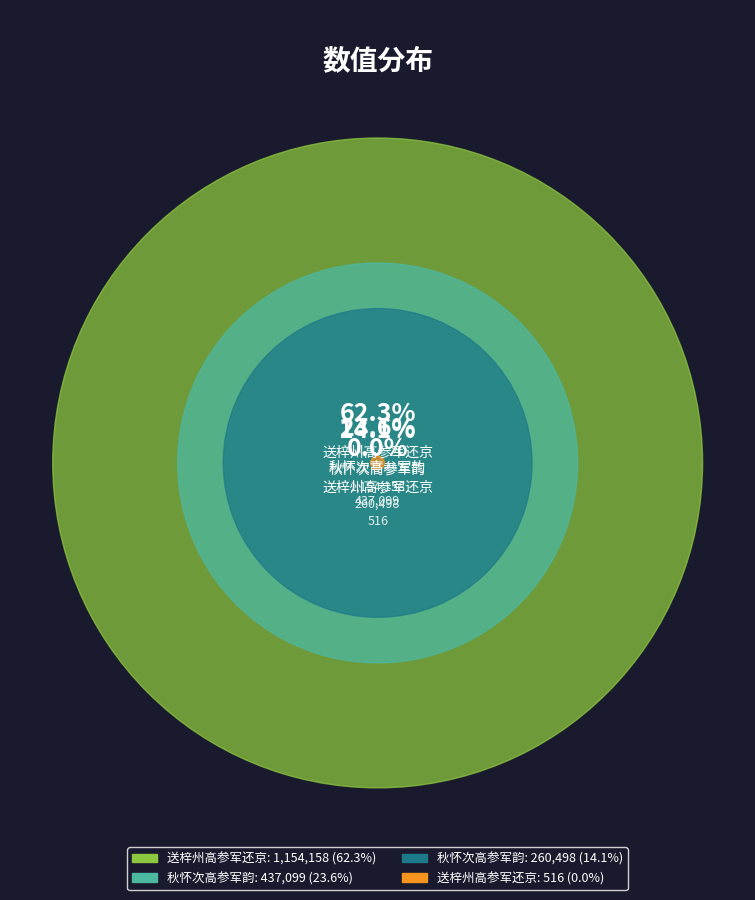

What is the total percentage of 送梓州高参军还京 (1154158) and 秋怀次高参军韵 (437099)?

85.9%